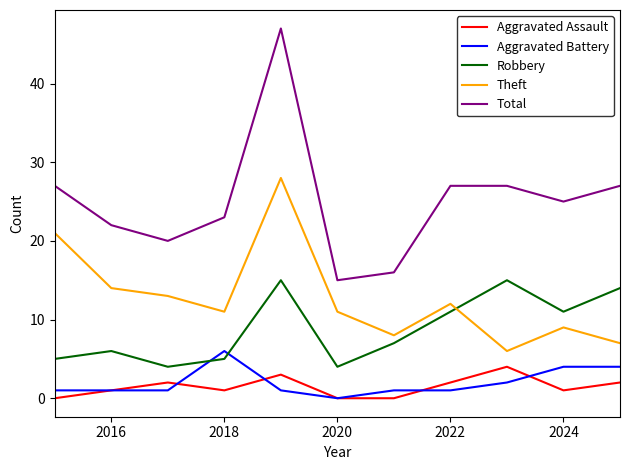

What is the highest value of the Total series?

47